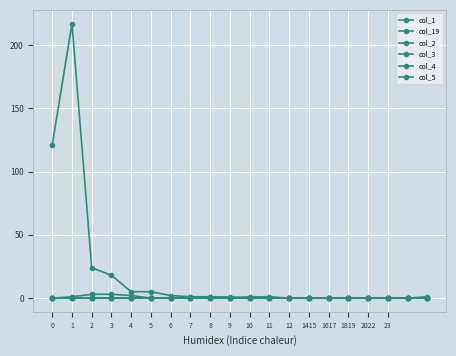

True or false: col_3 and col_2 intersect in this chart.

False